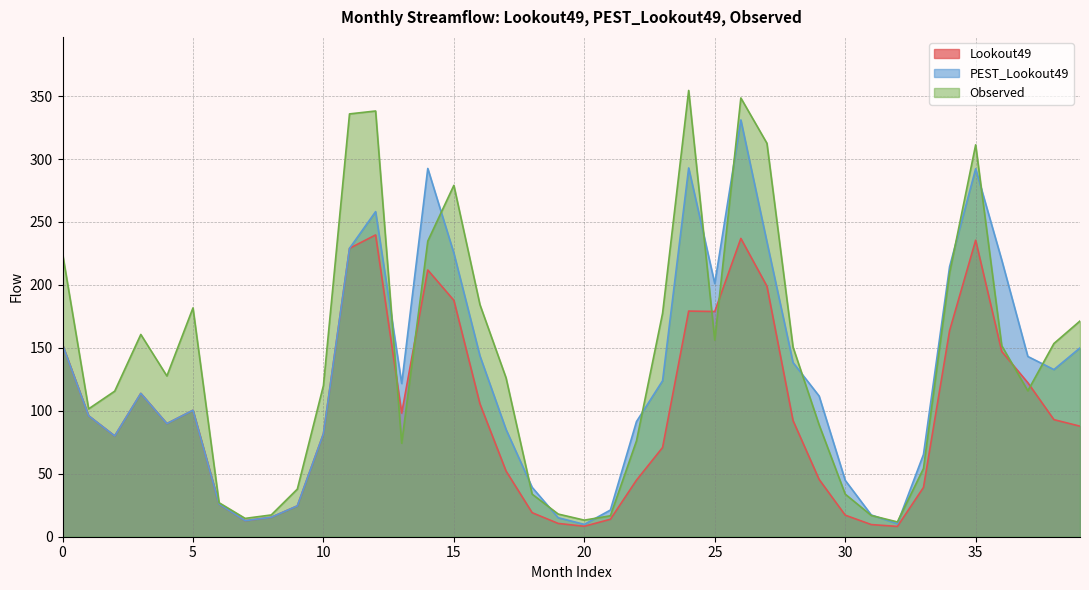

Rank the series by their maximum value, from highest to lowest.

Observed, PEST_Lookout49, Lookout49